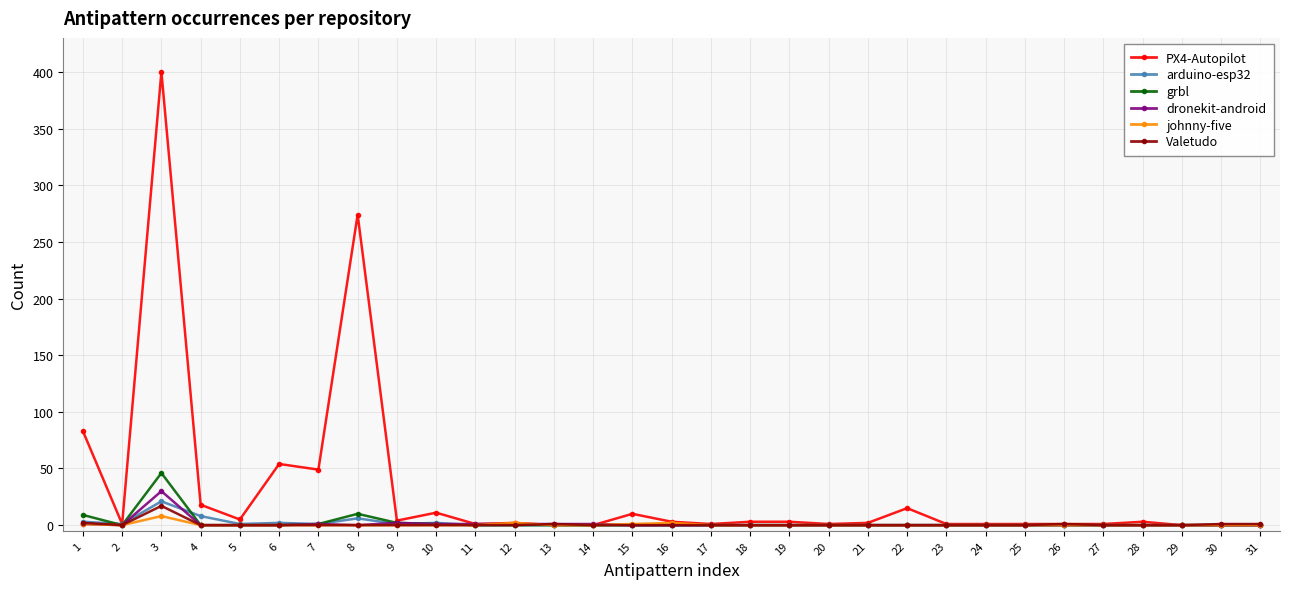

What is the total value across all series at 6?

56